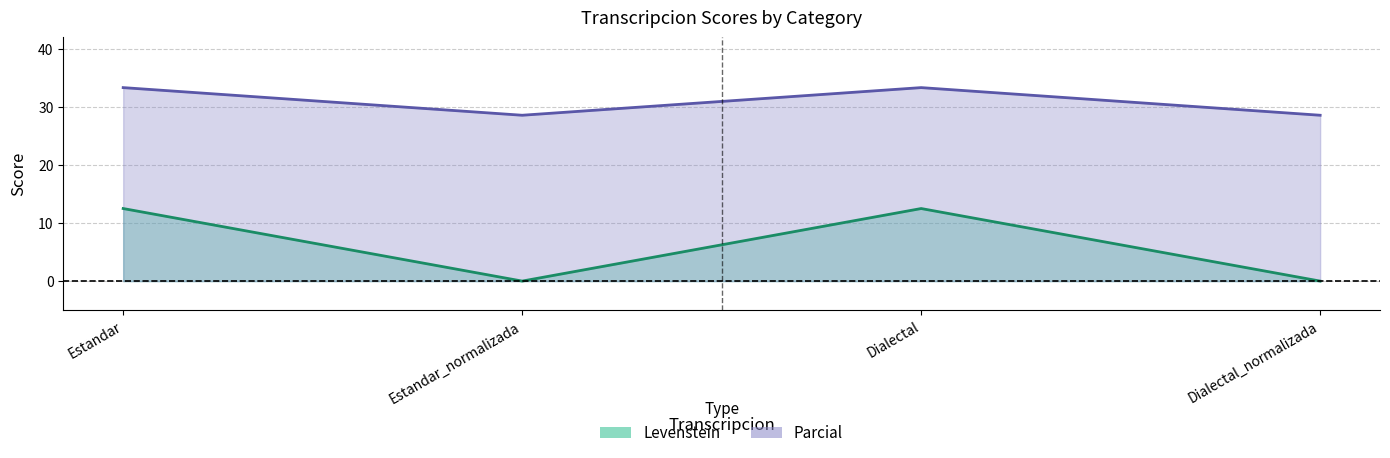

What position from the right is Dialectal?

2